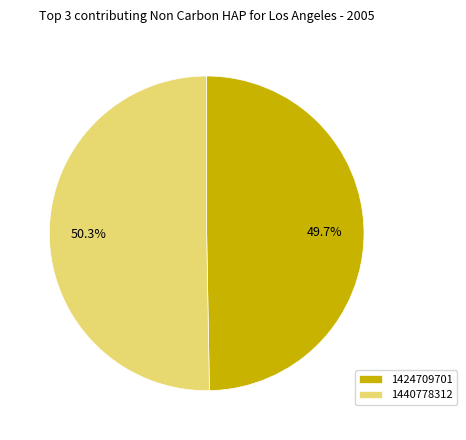

Which has a higher value, 1424709701 or 1440778312?

1440778312